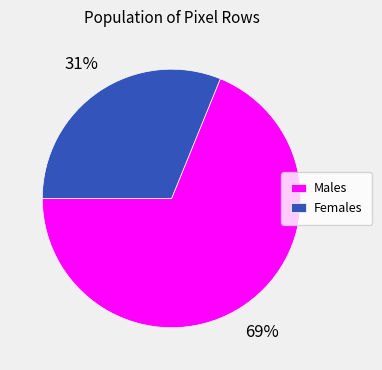

Does any single category account for the majority?

Yes